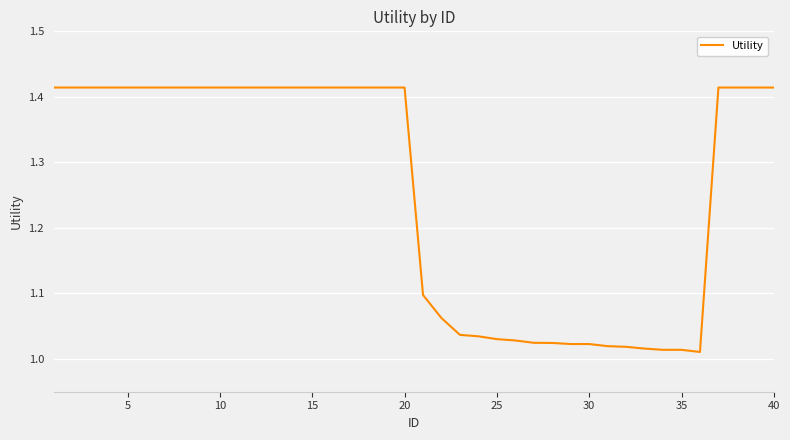

What is the difference between the maximum and minimum values?

0.4